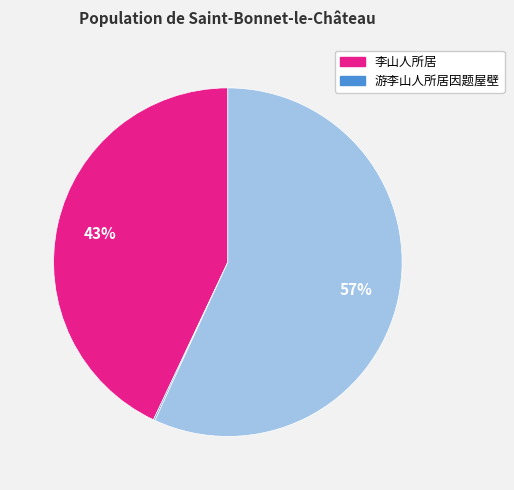

To the nearest percent, what is the difference between the largest and smallest slice percentages?

57%